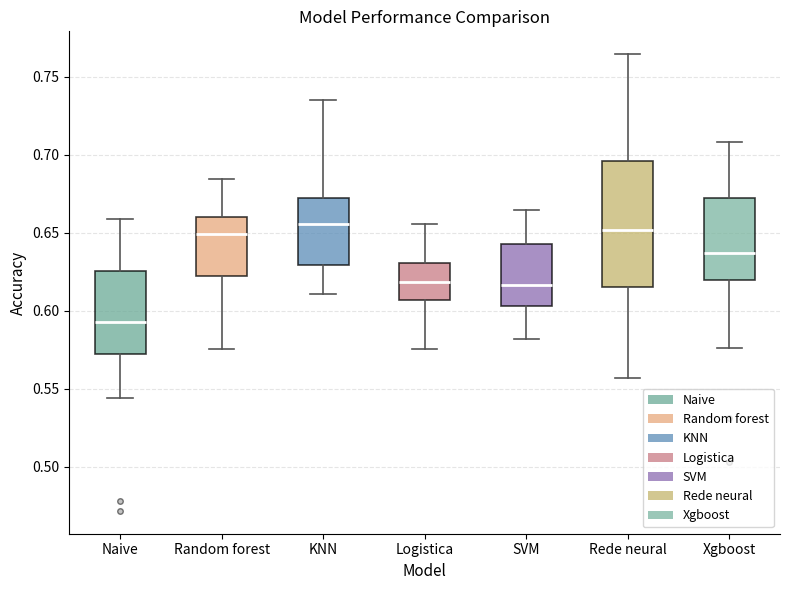

Which box's median line is the lowest?

Naive